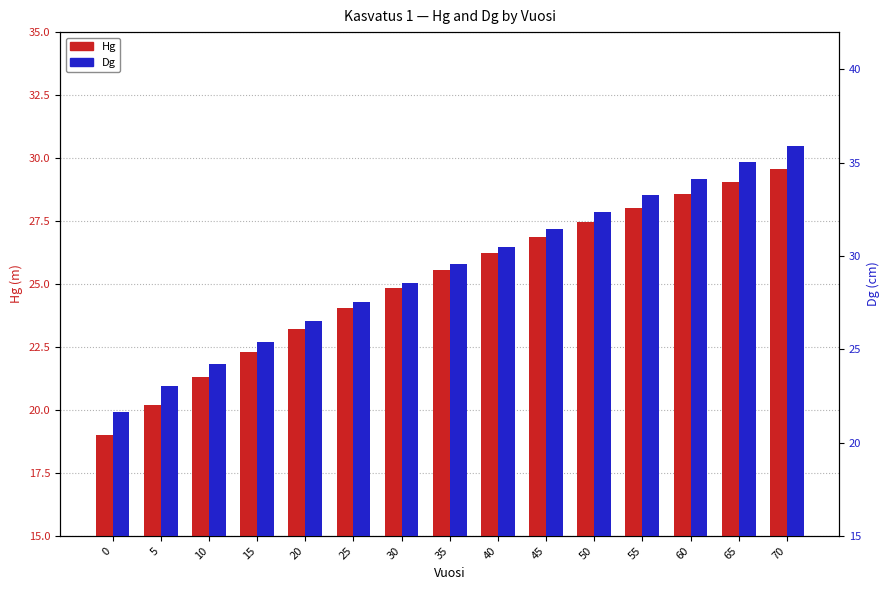

Reading right to left, extract all data points from this chart.

Hg: 29.6	29.1	28.6	28.0	27.5	26.9	26.2	25.6	24.8	24.1	23.2	22.3	21.3	20.2	19.0
Dg: 35.9	35.0	34.1	33.3	32.4	31.4	30.5	29.6	28.6	27.5	26.5	25.4	24.2	23.0	21.6